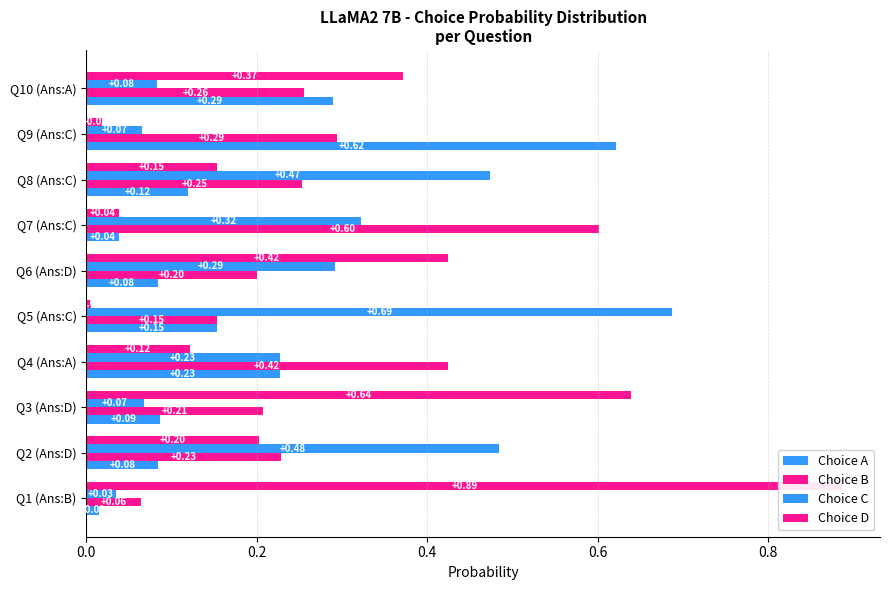

The Choice B series shows 0.1 at Q1 (Ans:B). True or false?

True